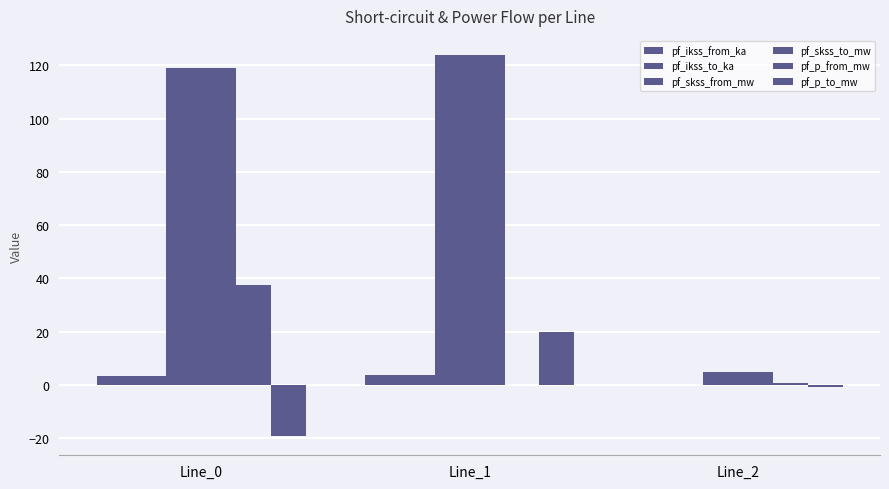

Reading left to right, extract all data points from this chart.

pf_ikss_from_ka: Line_0=3.4	Line_1=3.6	Line_2=0.1
pf_ikss_to_ka: Line_0=3.4	Line_1=3.6	Line_2=0.1
pf_skss_from_mw: Line_0=118.9	Line_1=123.9	Line_2=5.0
pf_skss_to_mw: Line_0=118.9	Line_1=123.9	Line_2=5.0
pf_p_from_mw: Line_0=37.6	Line_1=-0.0	Line_2=0.7
pf_p_to_mw: Line_0=-19.2	Line_1=19.9	Line_2=-0.7